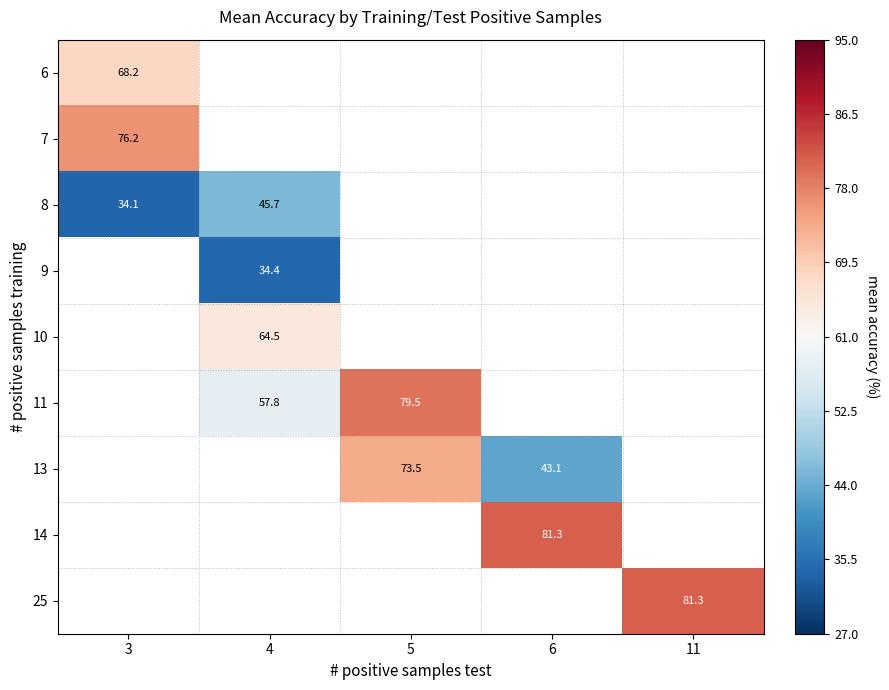

At which category does the chart reach its peak across all series?

6